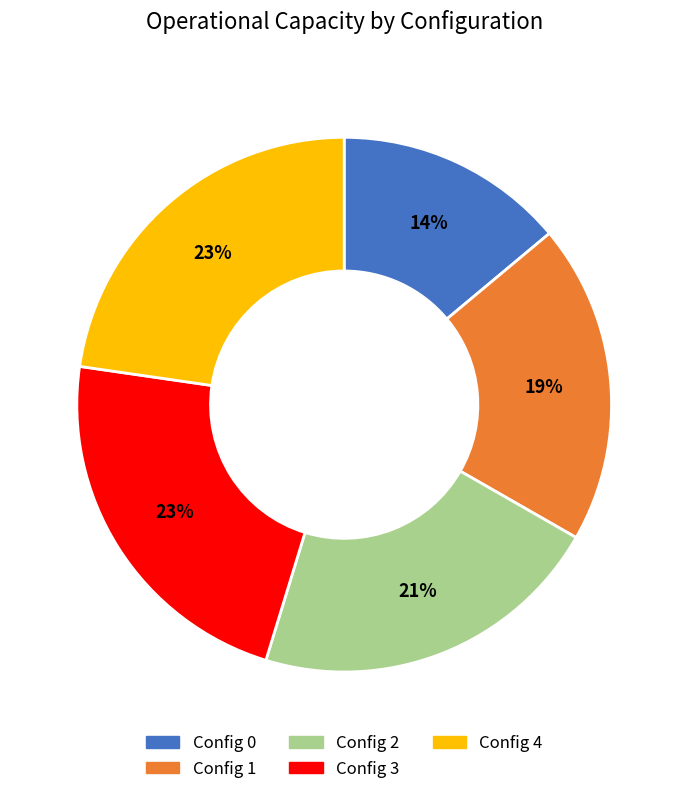

Is there a majority slice in this chart?

No